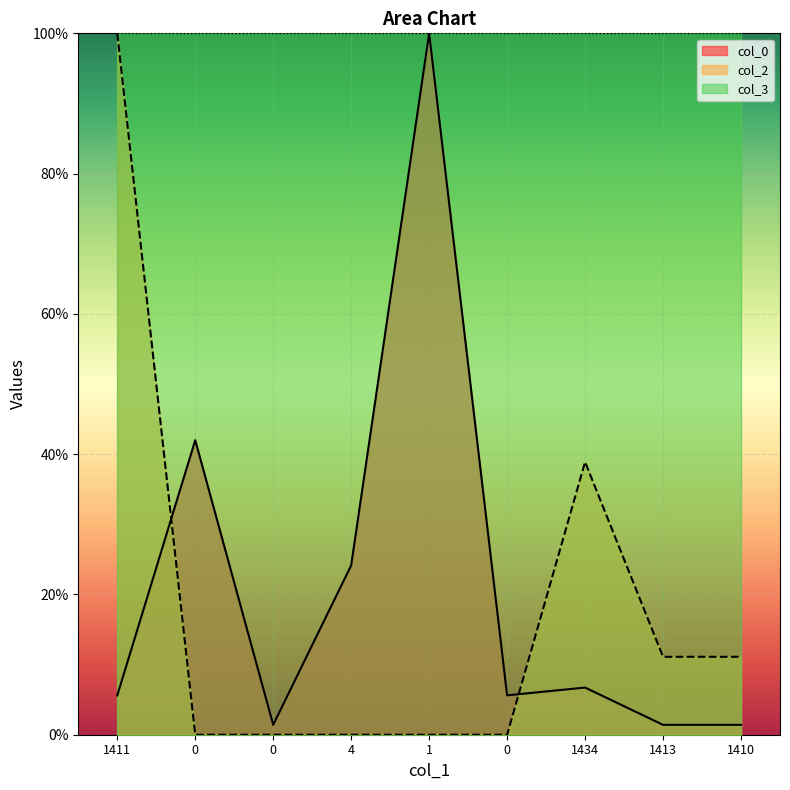

What is the approximate value of col_2 at 1410?

11.1